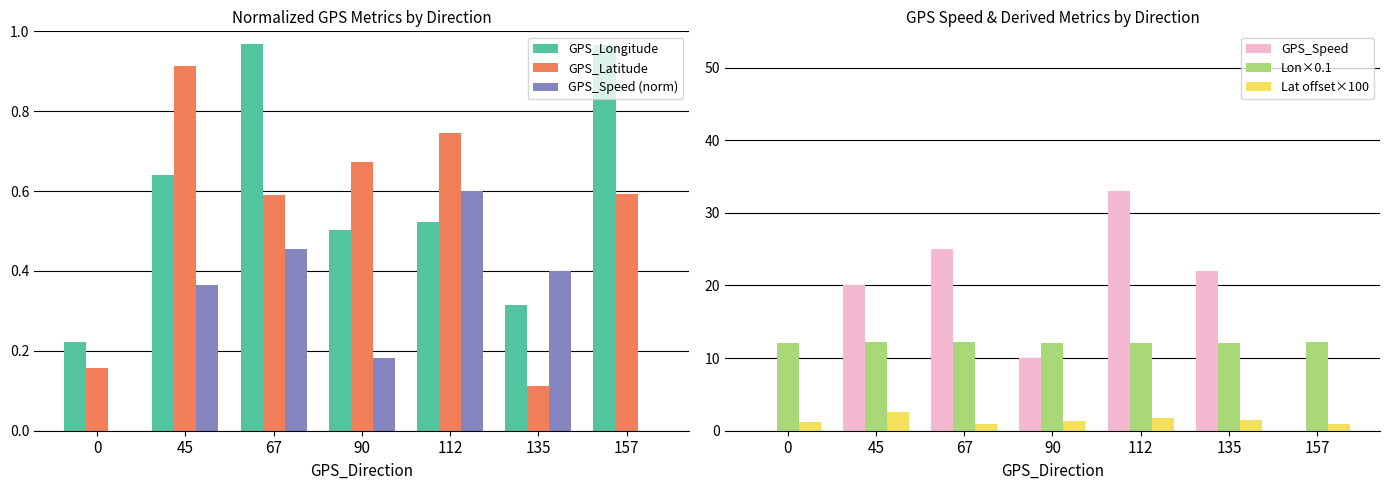

What is the total value across all series at 0?

13.7